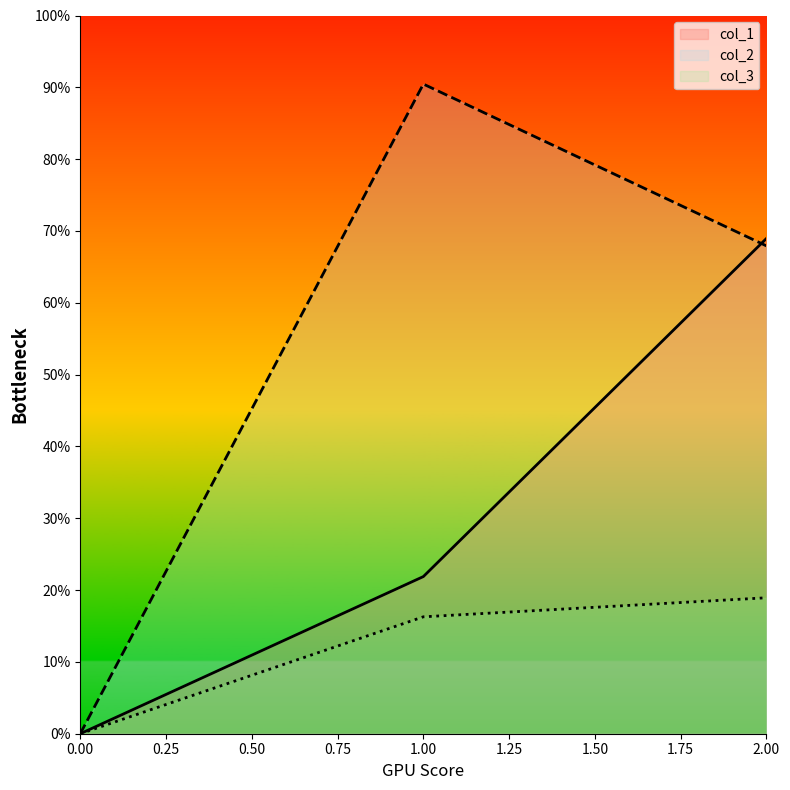

What is the sum of the col_2 values at 2 and 0?

0.7